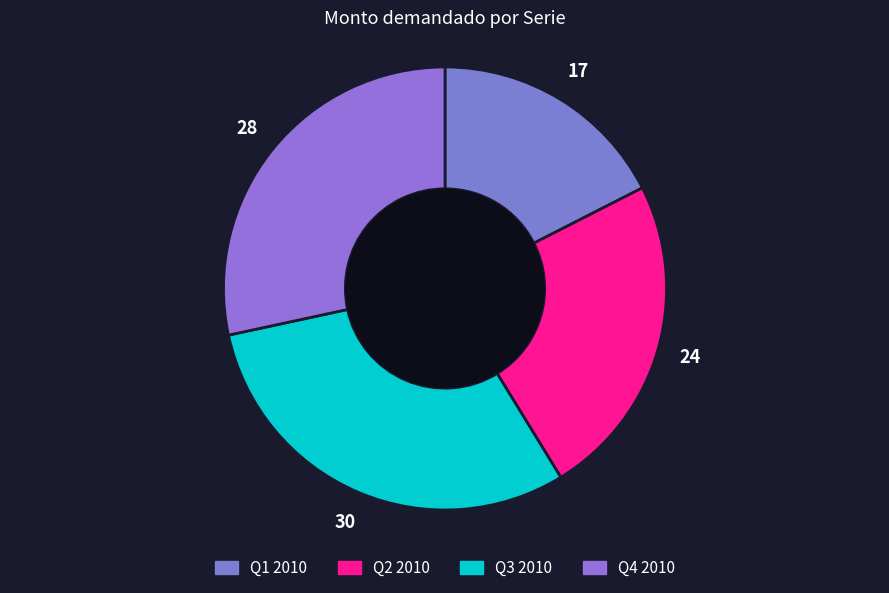

How many segments does this pie chart have?

4